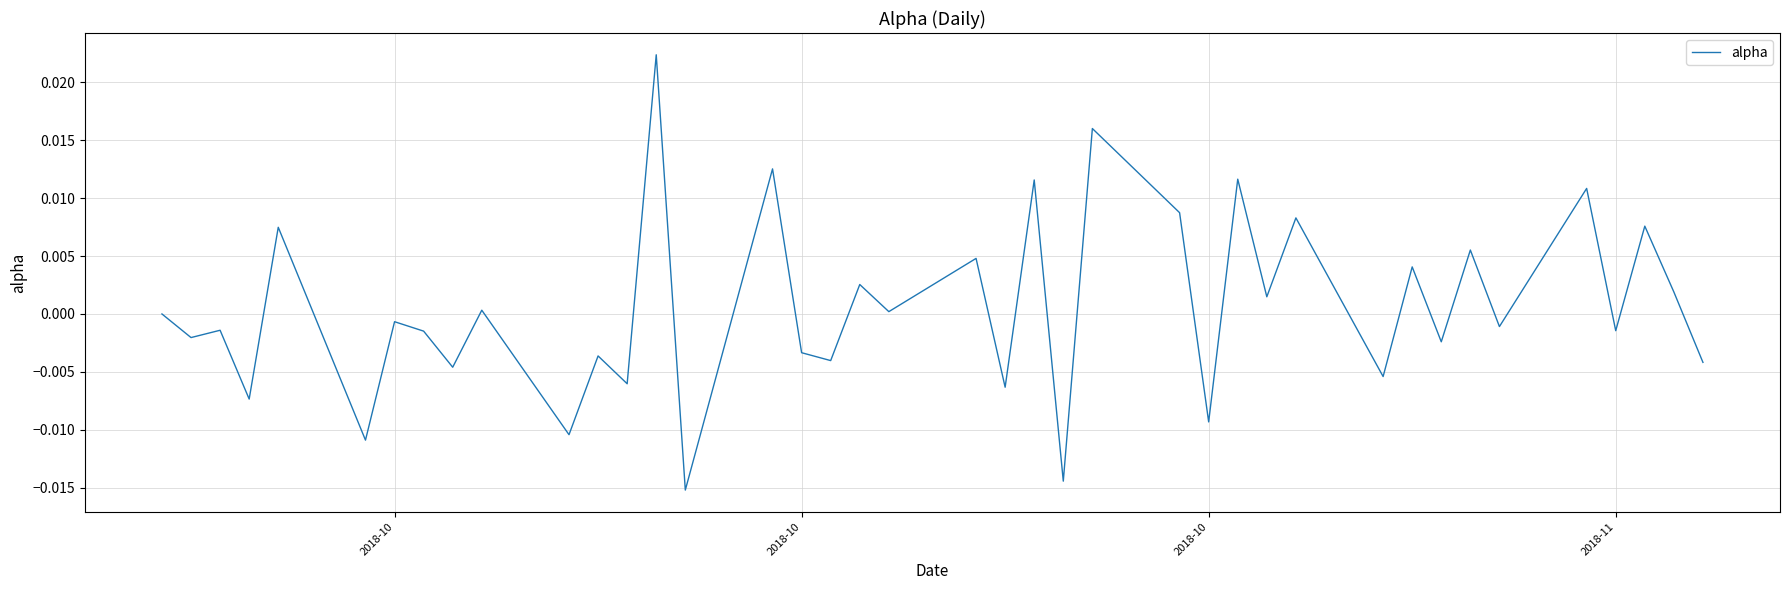

Does the chart display data point markers on the line(s)?

No